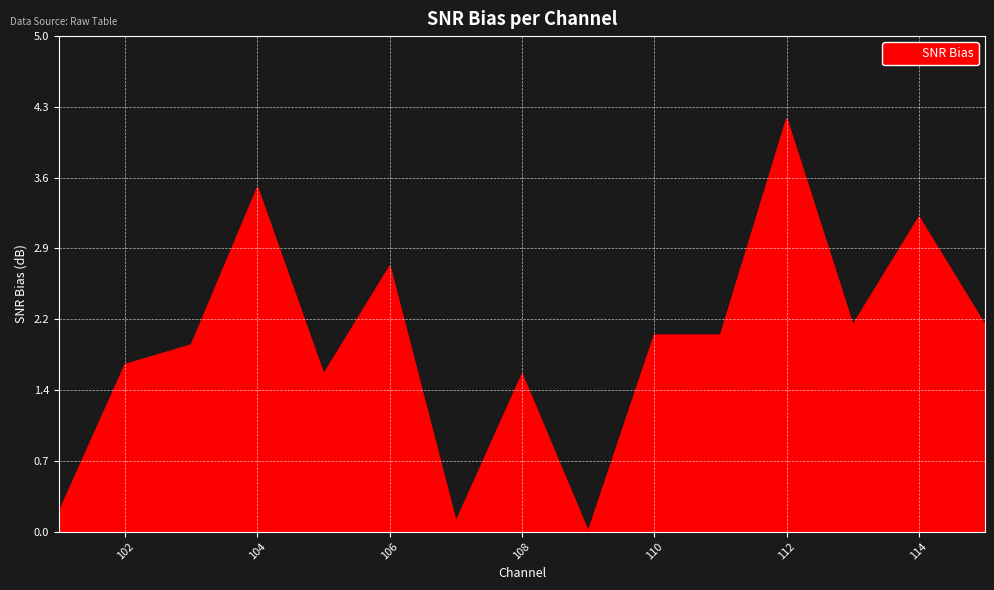

What is the maximum value shown in the chart?

4.2